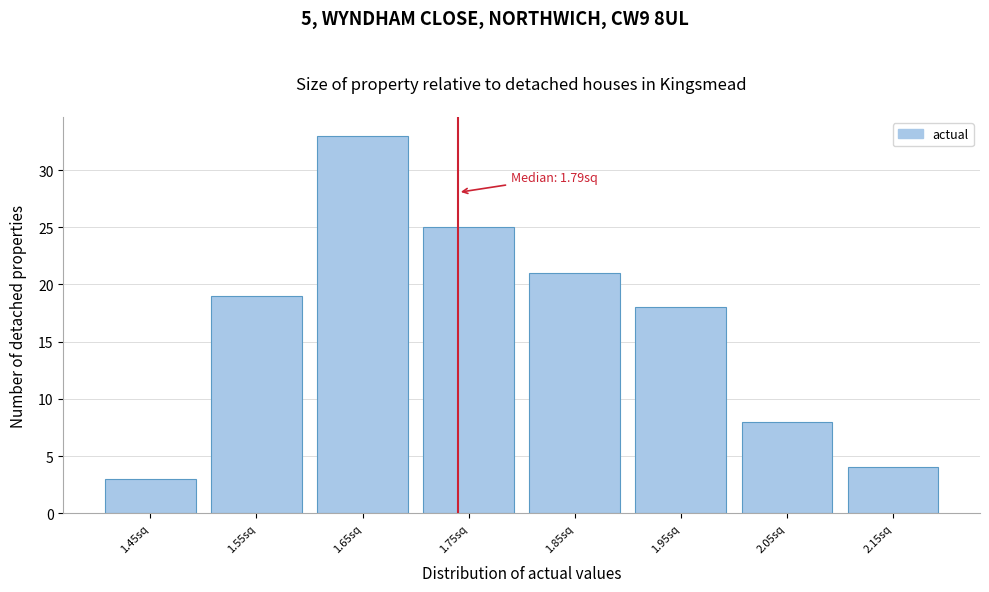

Reading right to left, extract all data points from this chart.

4	8	18	21	25	33	19	3